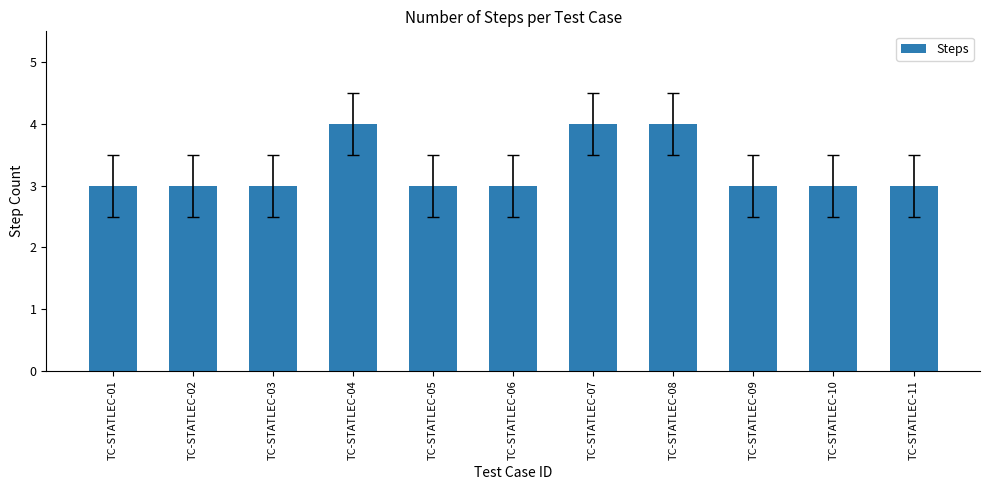

Are the bars grouped side by side (vs. stacked)?

No